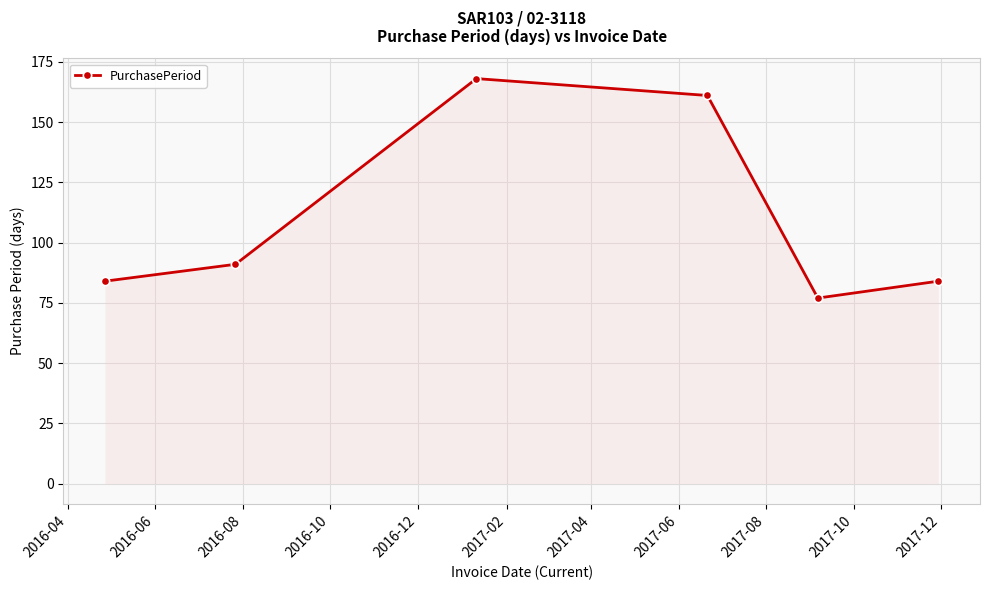

How many points are higher than both their immediate neighbors (excluding endpoints)?

1